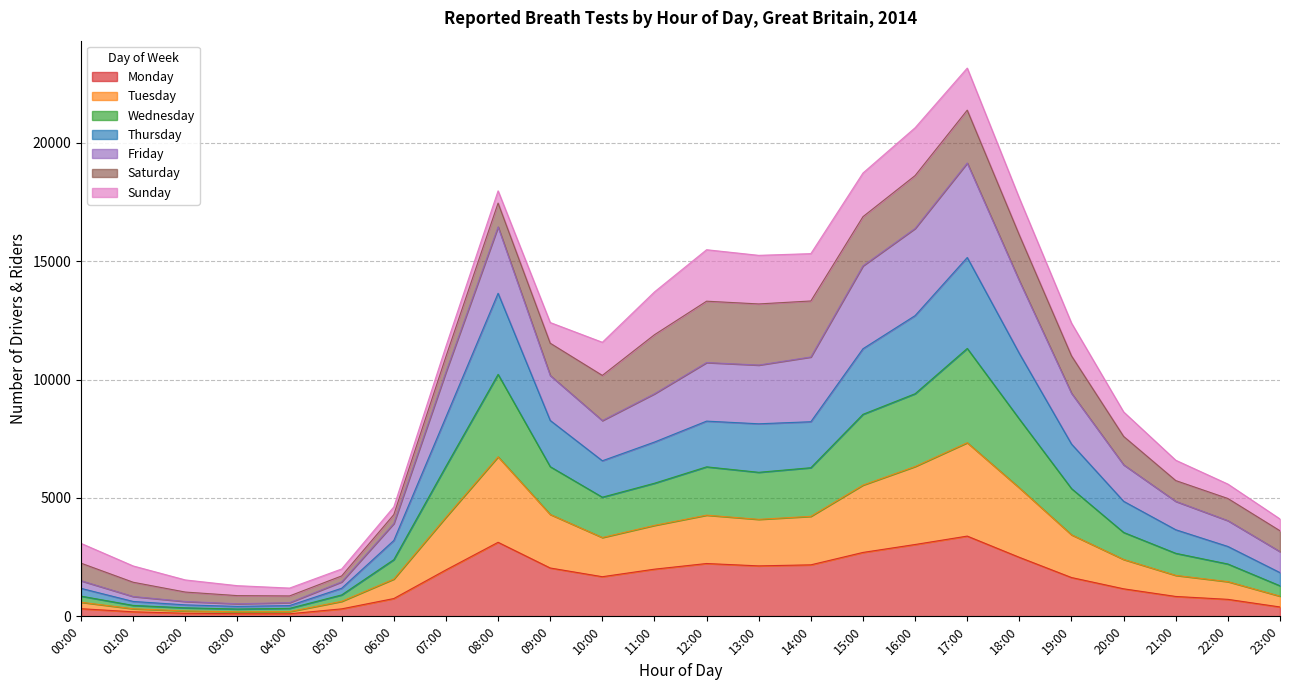

The Monday series shows 2231 at 12:00. True or false?

True